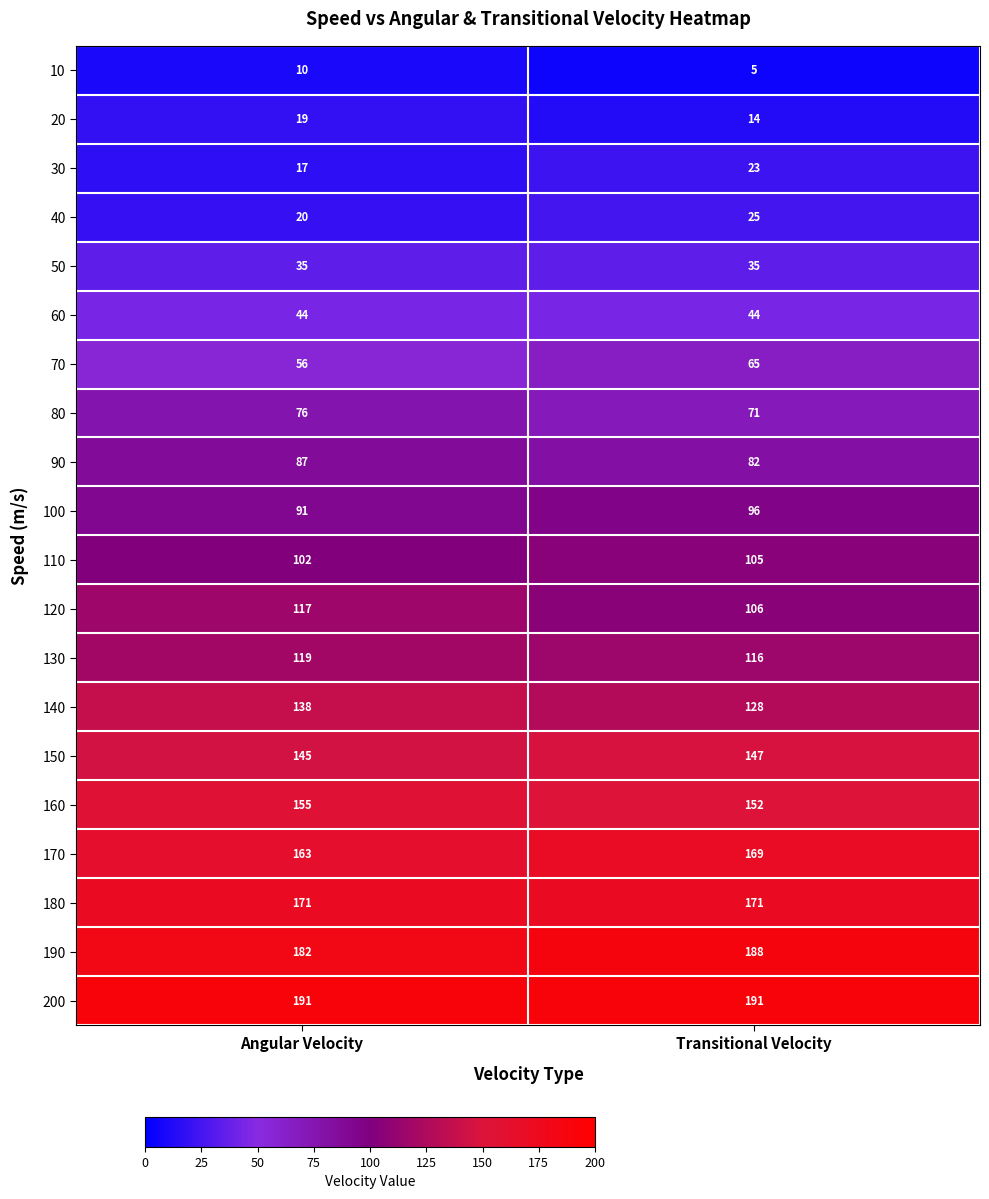

What is the spread (max minus min) of values at Angular Velocity?

181